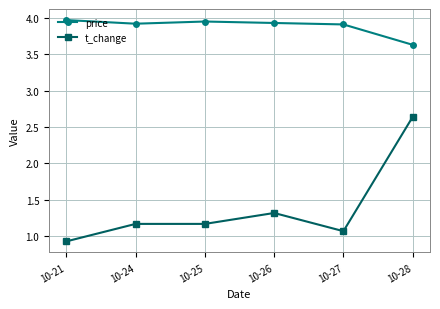

What is the minimum value shown in the chart?

0.9